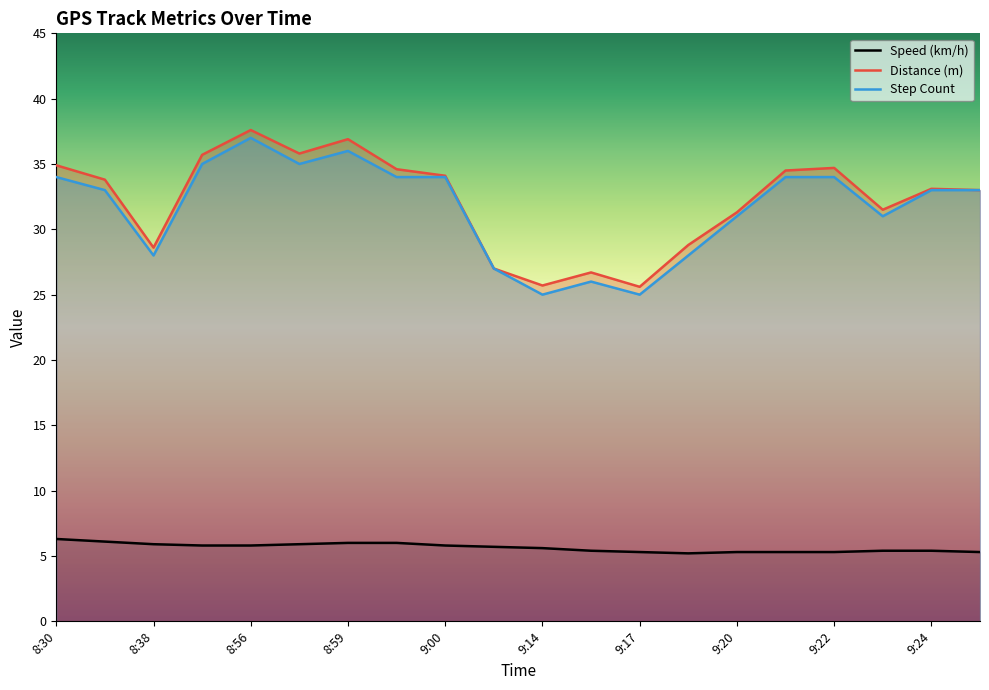

What is the maximum value for Distance (m)?

37.6